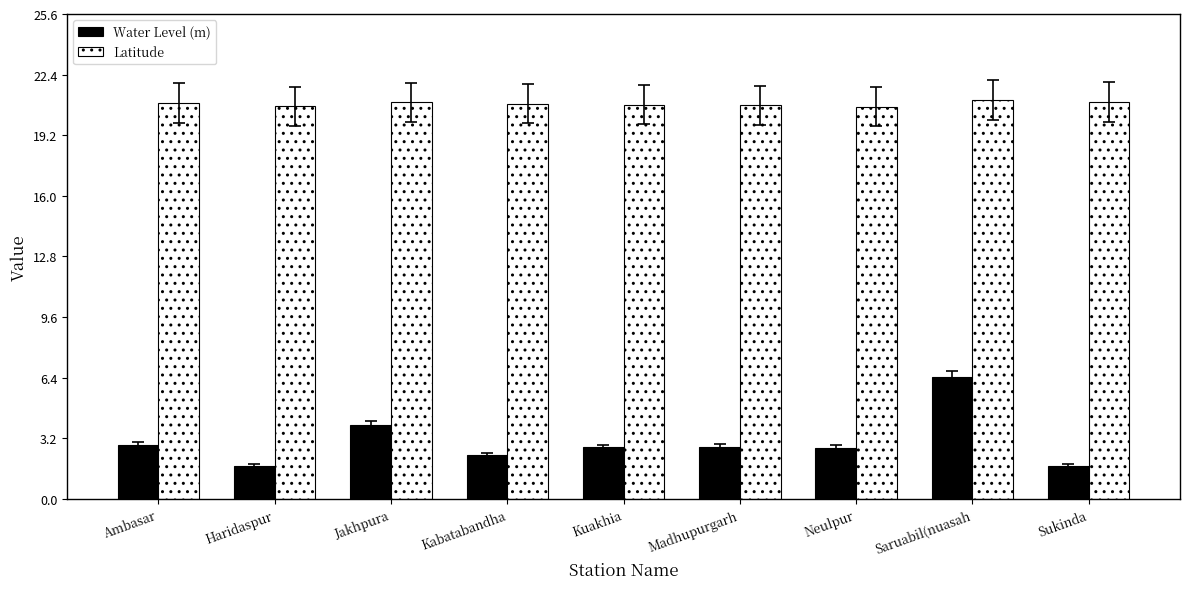

How many data points does each series have?

9